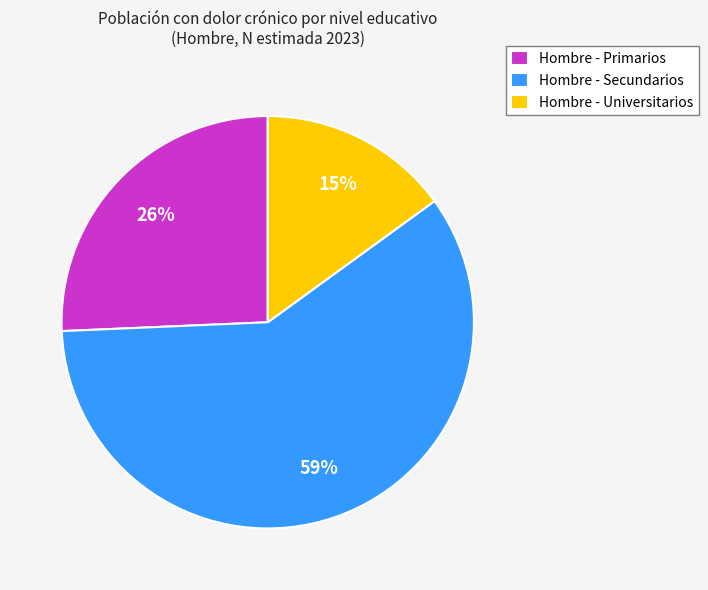

What percentage is the Hombre - Secundarios slice, to the nearest percent?

59%